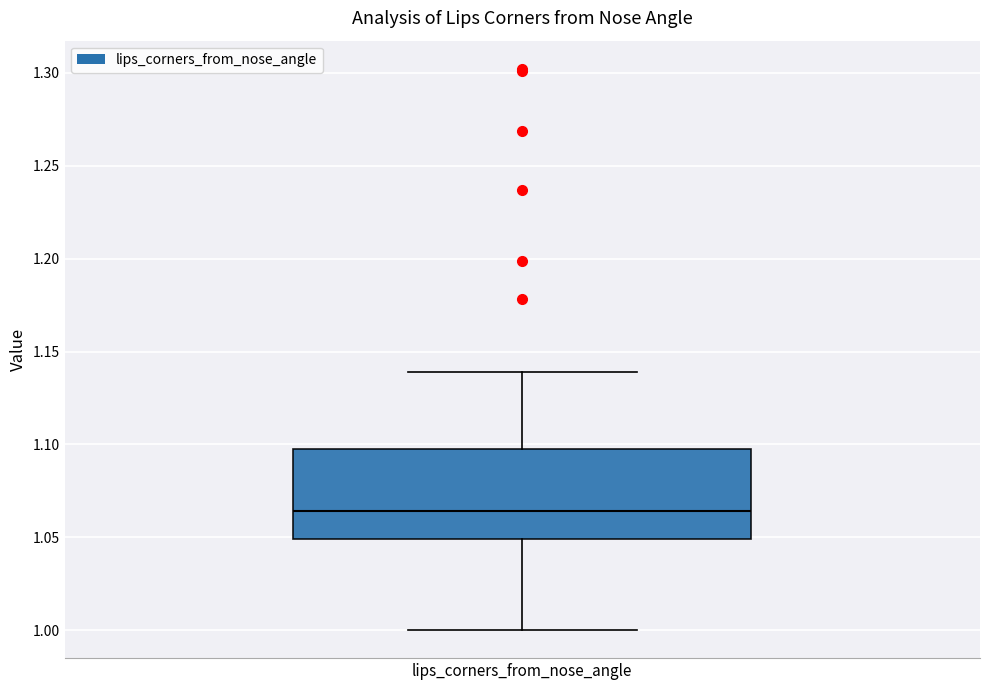

Read this box plot against the y-axis: the position of the median line, the range covered by the box, and the ends of both whiskers. The values are not printed on the chart, so give them approximately, as read against the axis.

median 1.065, box 1.050 to 1.095, whiskers 1.000 to 1.140